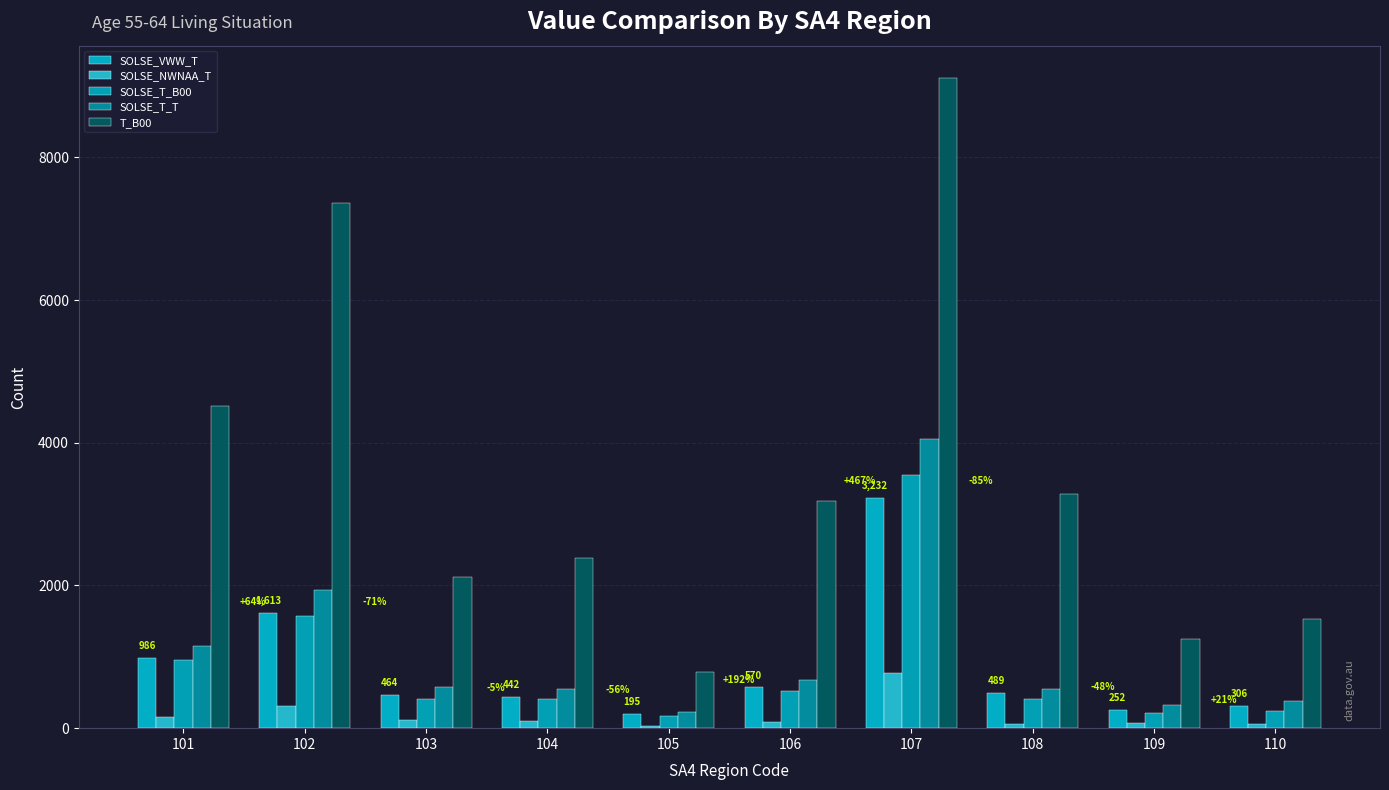

Does the chart contain stacked bars?

No